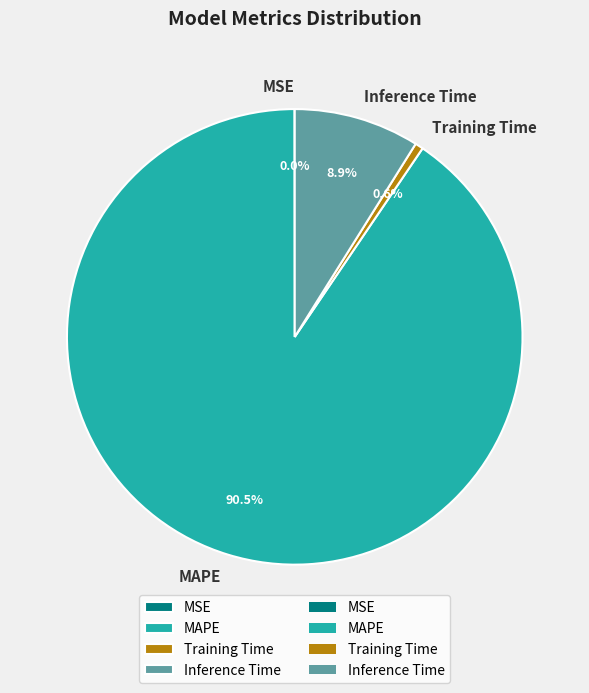

Which category accounts for the majority?

MAPE